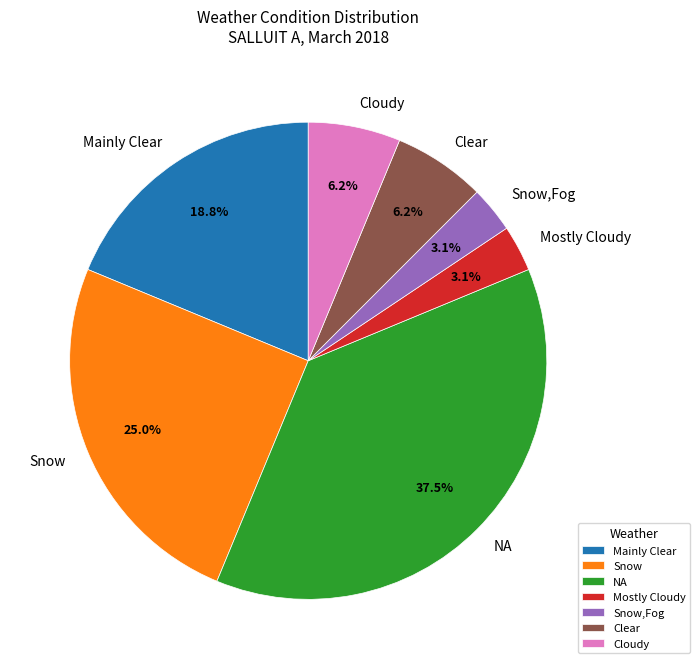

The Clear slice represents 18% of the pie. True or false?

False